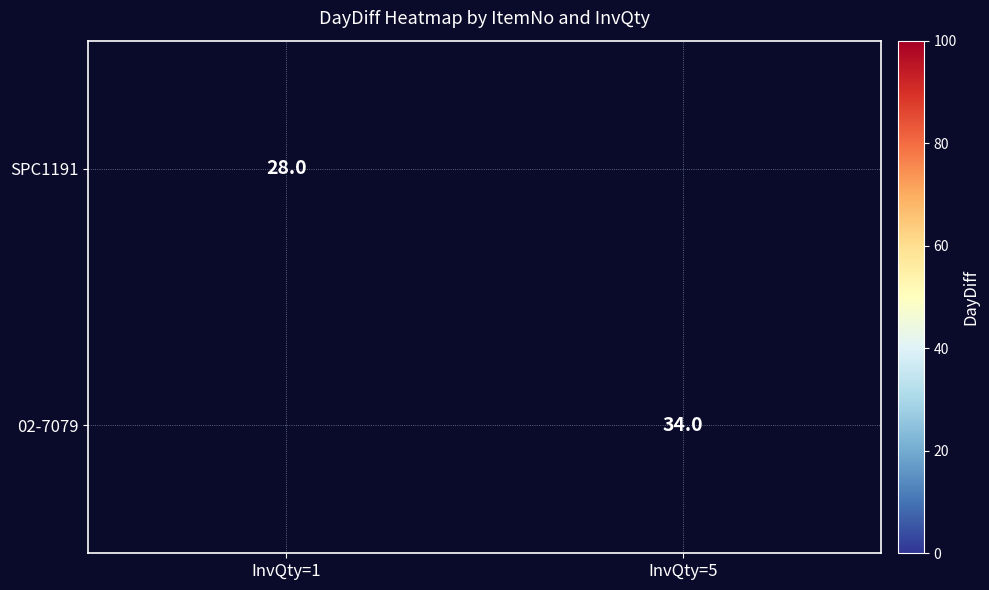

Which category has the lowest value in the SPC1191 series?

InvQty=1